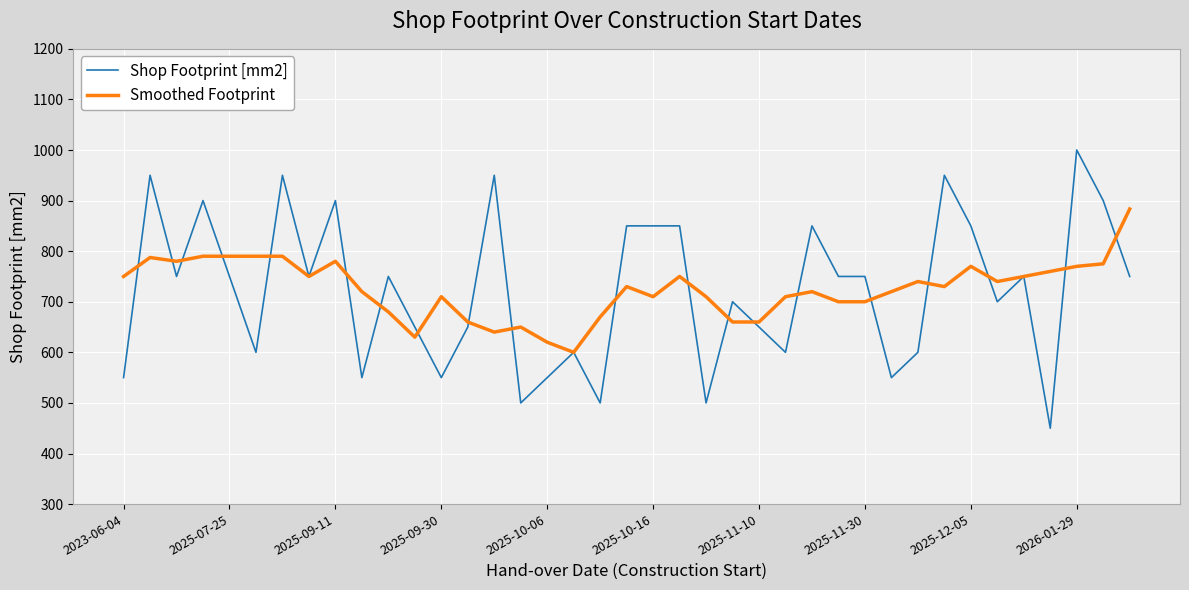

Rank the series by their maximum value, from lowest to highest.

Smoothed Footprint, Shop Footprint [mm2]